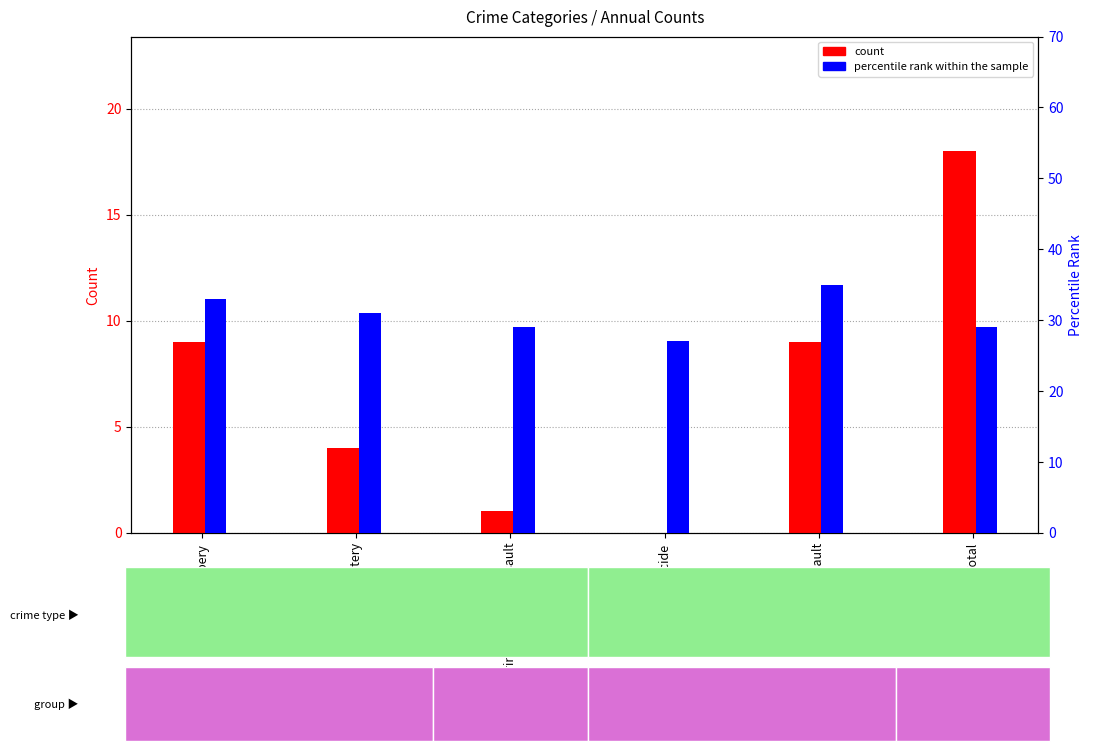

Rank the series at Total from lowest to highest value.

count, percentile rank within the sample